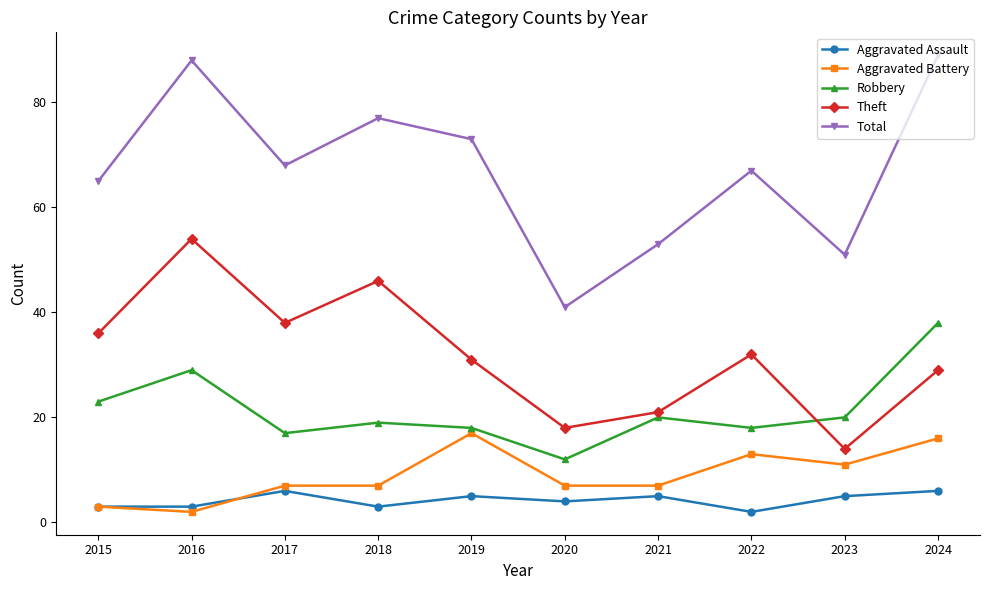

How many series are shown in this chart?

5